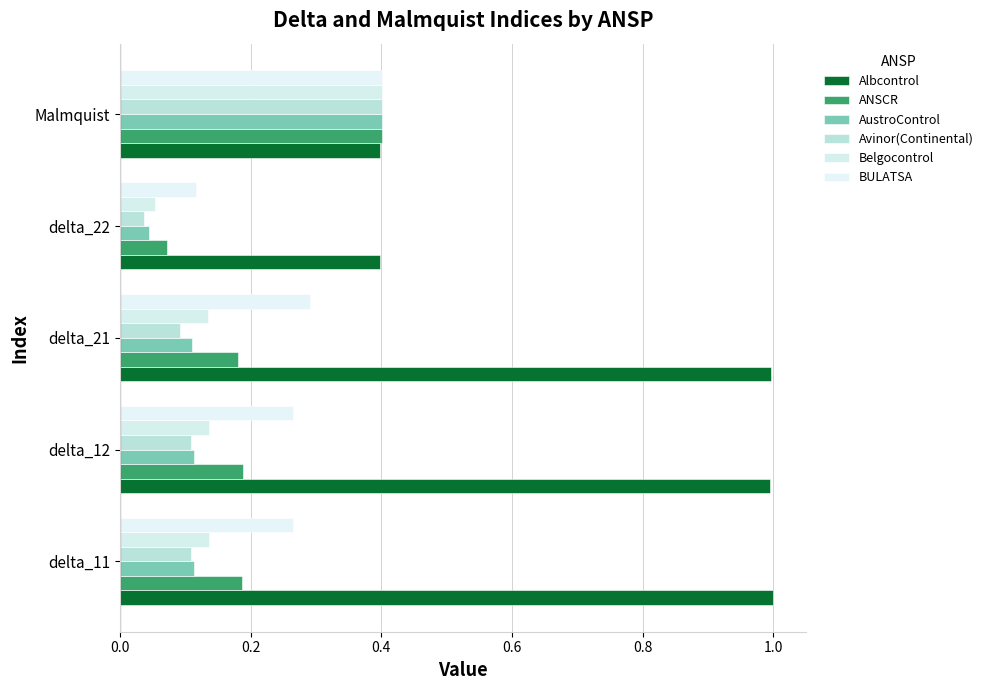

How many distinct data groups are displayed?

6